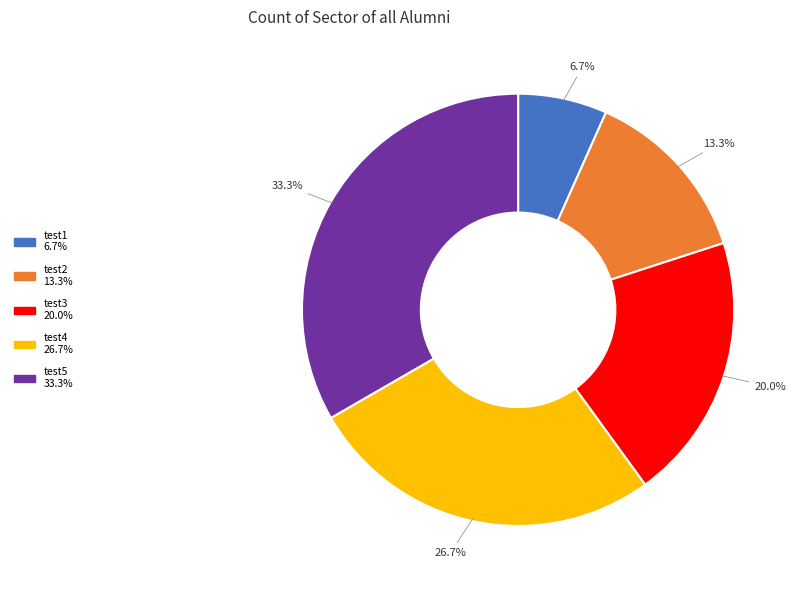

Does any single category account for the majority?

No